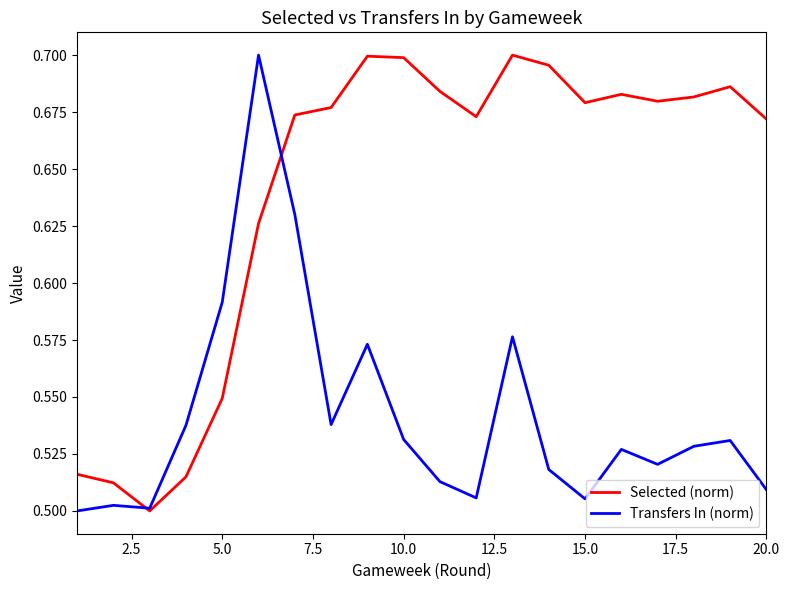

What is the sum of all Transfers In (norm) values?

10.8